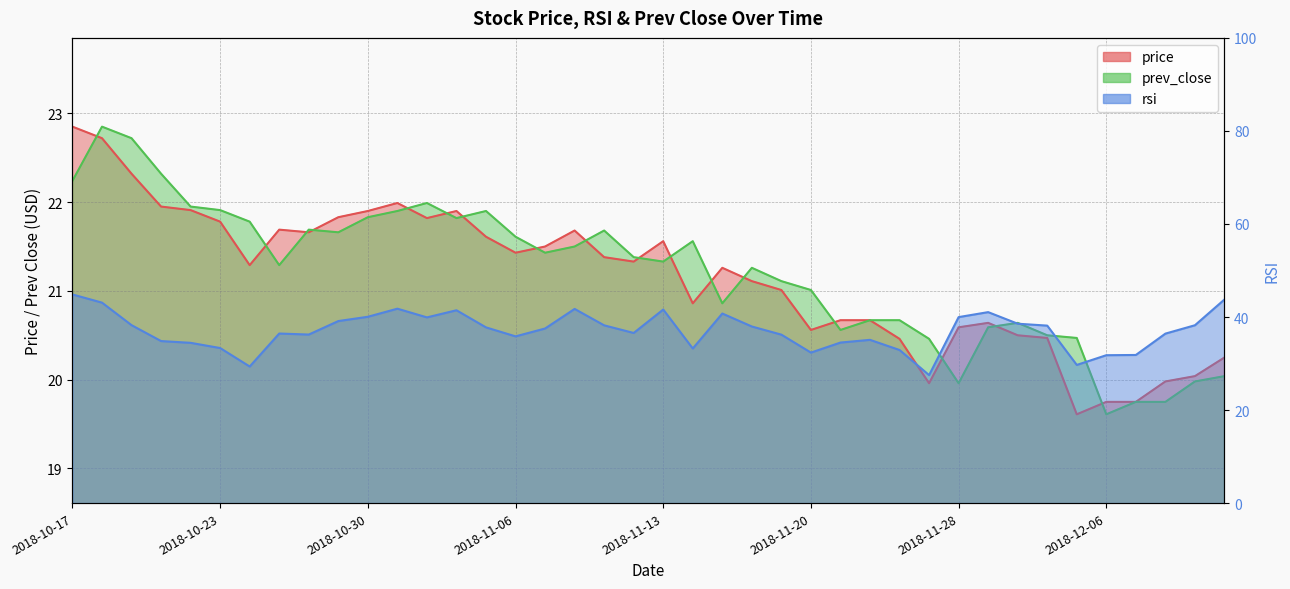

How many values in the price series are below 21?

16